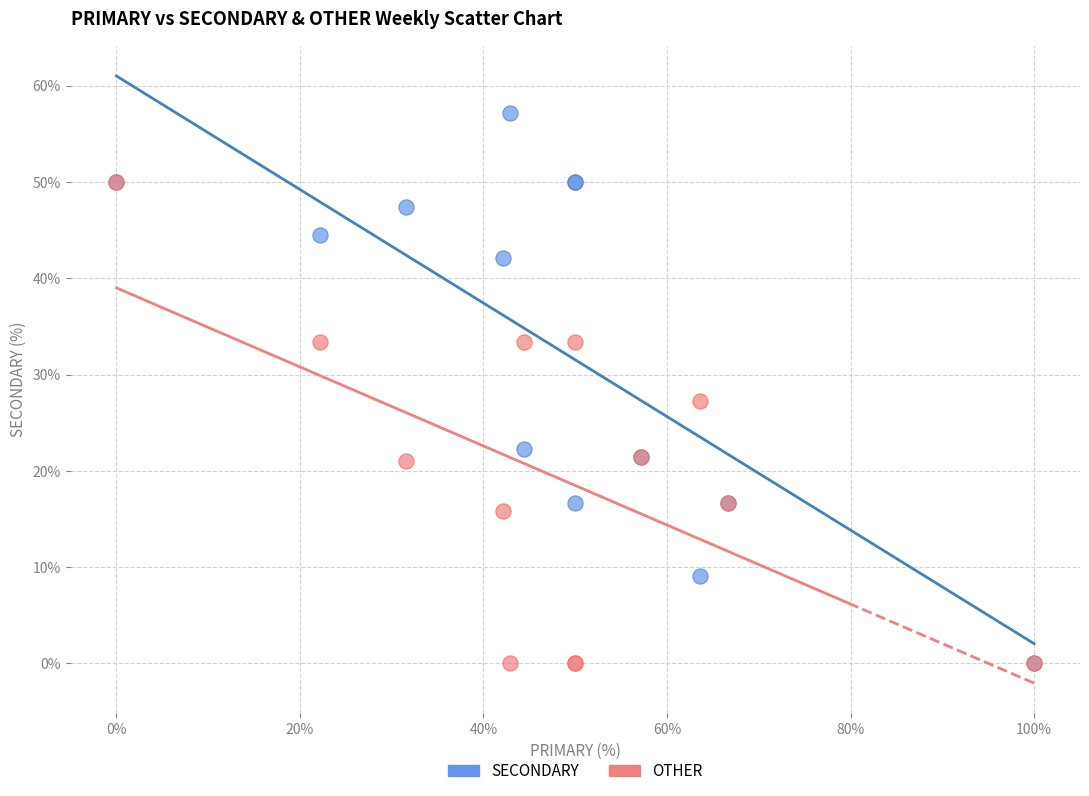

In the SECONDARY series, what Y value is closest to 28?

22.2